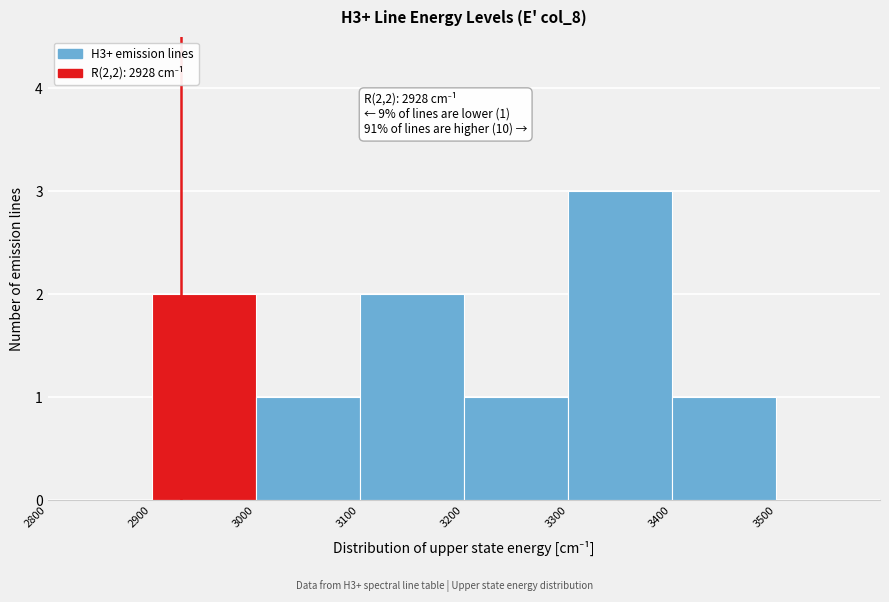

Over which range of the x-axis is the bar tallest?

3300 to 3400